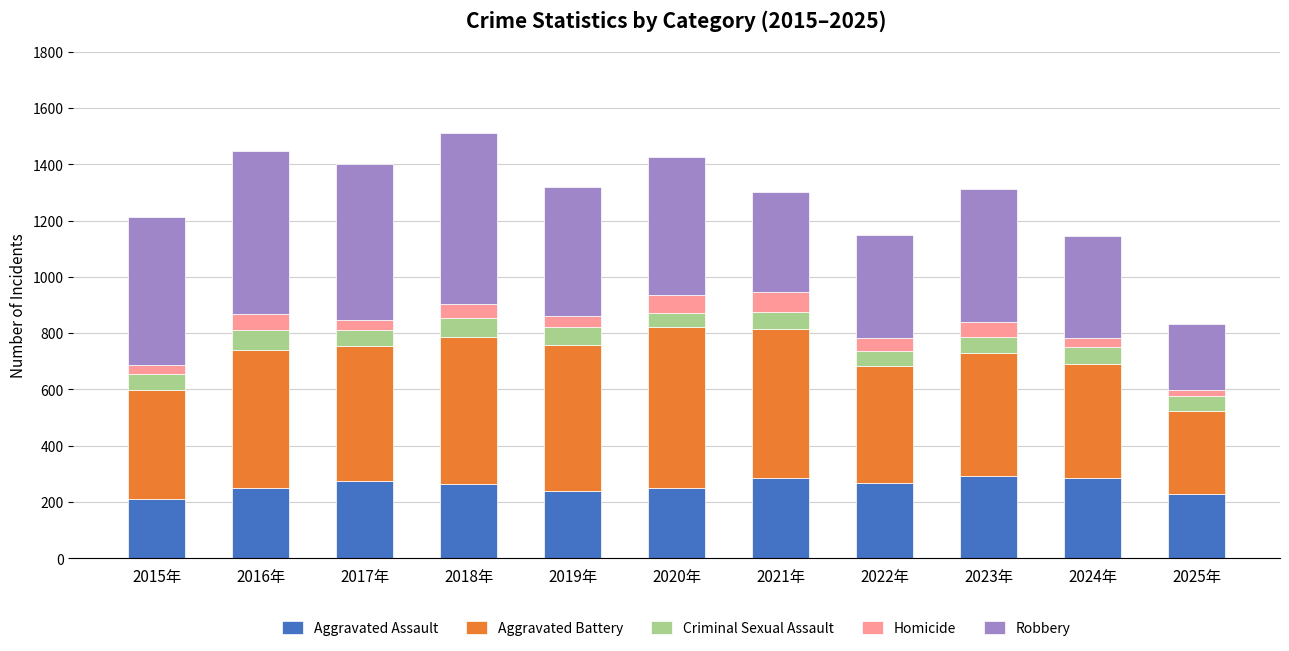

What is the total value across all series at 2017年?

1401